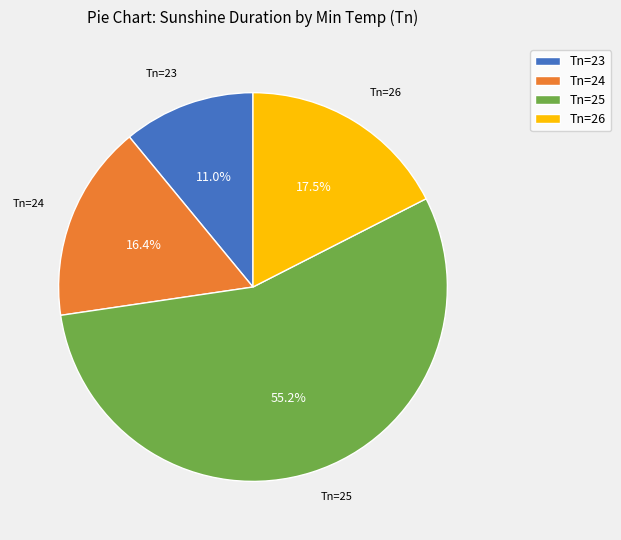

Is the sum of Tn=25 and Tn=26 greater than half?

Yes